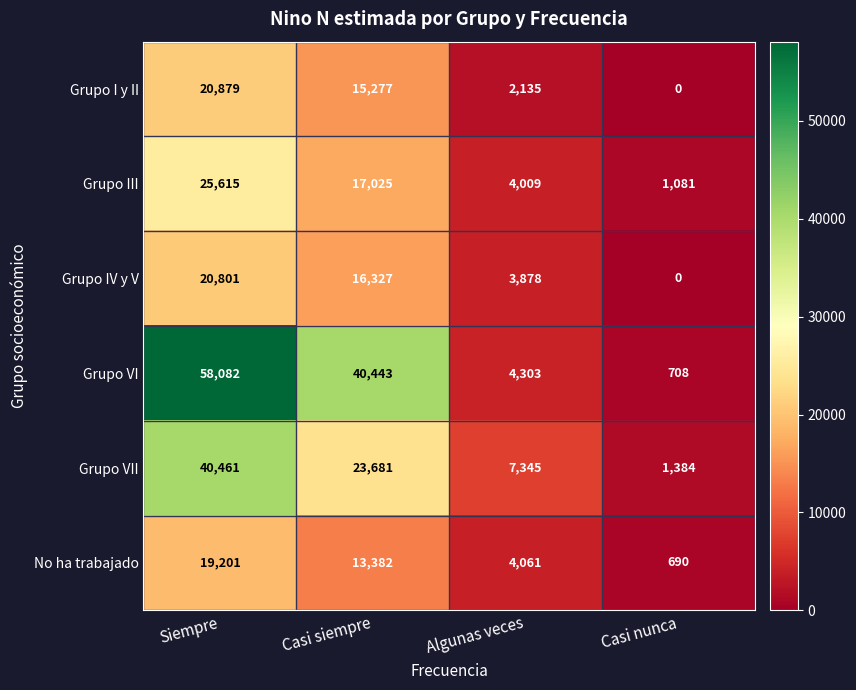

Reading left to right, transcribe all the data shown in this chart.

Grupo I y II: 20879	15277	2135	0
Grupo III: 25615	17025	4009	1081
Grupo IV y V: 20801	16327	3878	0
Grupo VI: 58082	40443	4303	708
Grupo VII: 40461	23681	7345	1384
No ha trabajado: 19201	13382	4061	690